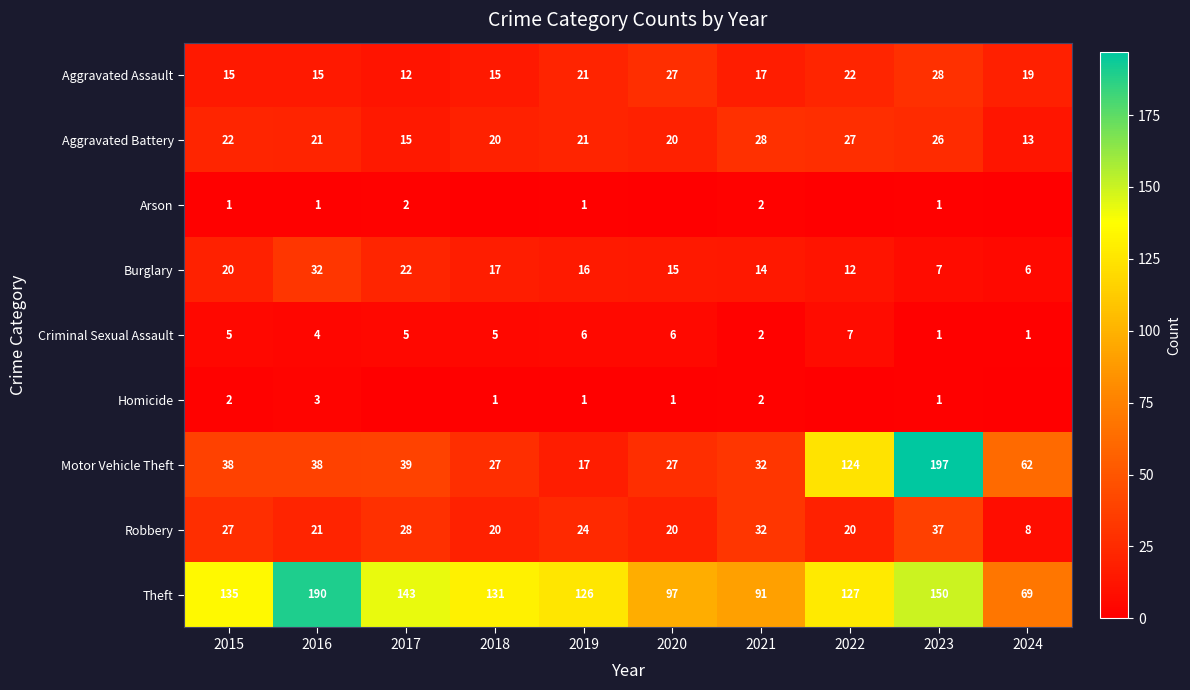

Is the value of Aggravated Assault at 2019 greater than the value of Arson at 2019?

Yes